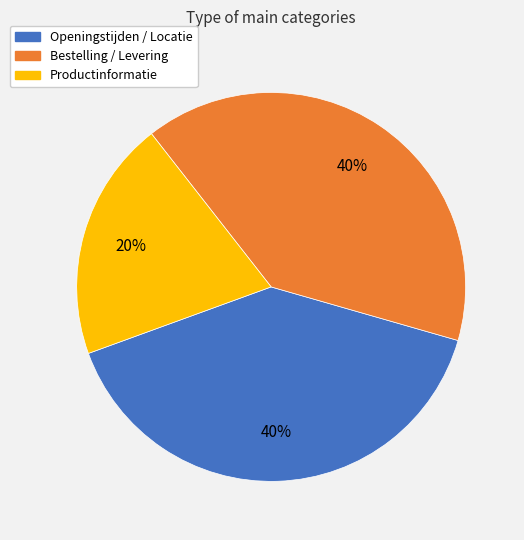

Is there any slice that represents more than half of the pie?

No